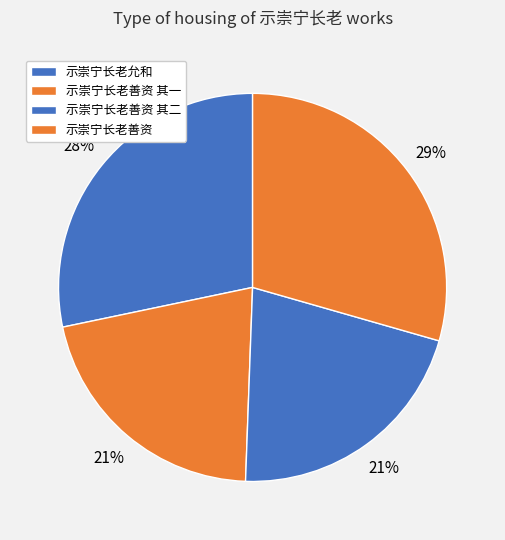

How many segments does this pie chart have?

4